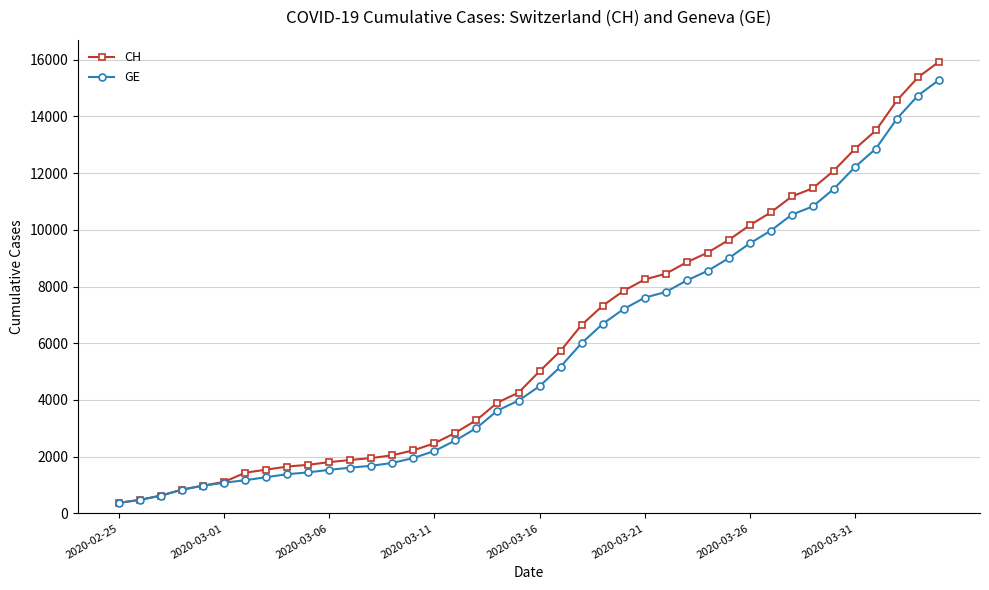

What is the value of the GE point at the 18th from the left?

3010